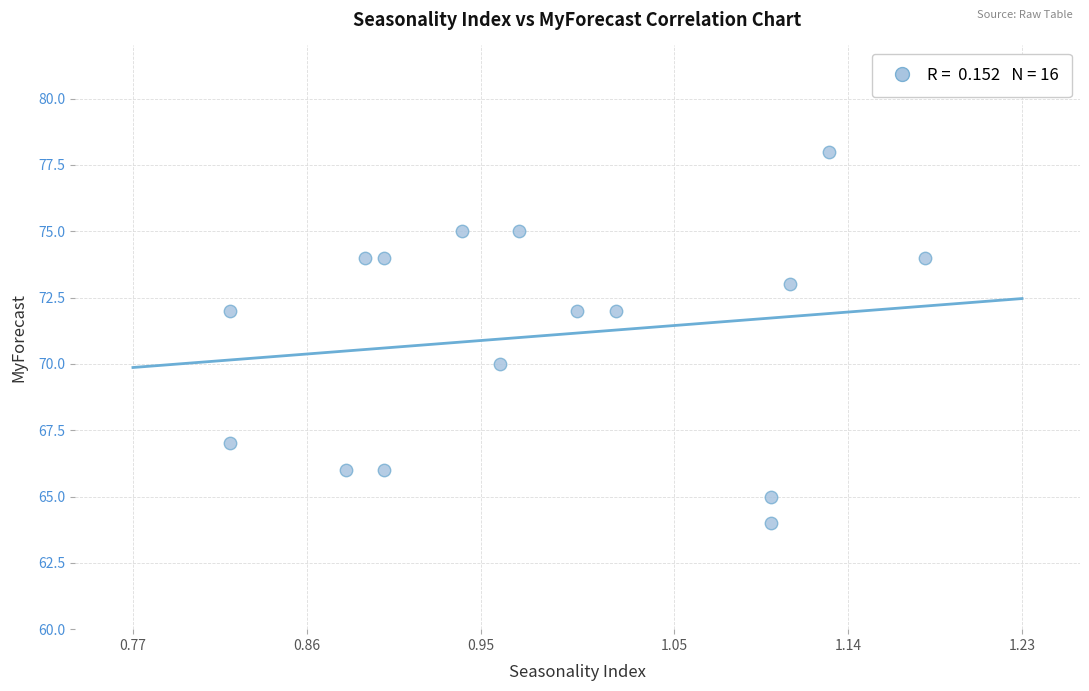

What is the range of Y values (max minus min)?

14